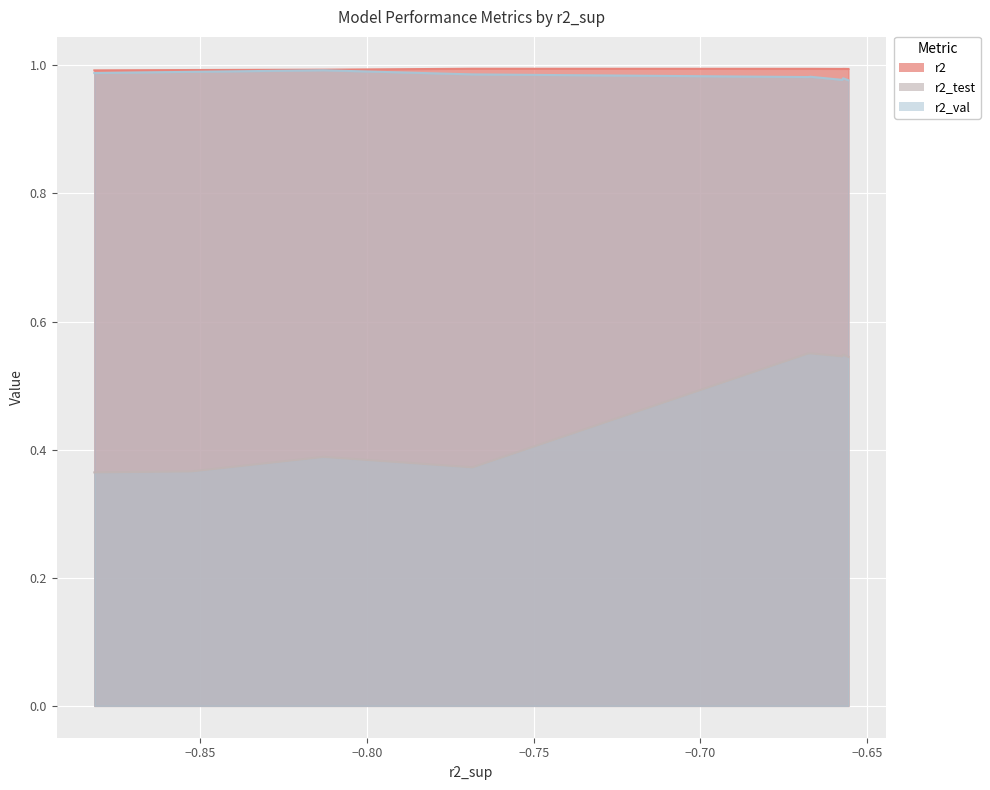

True or false: r2 has more than 0 interior local peaks.

True